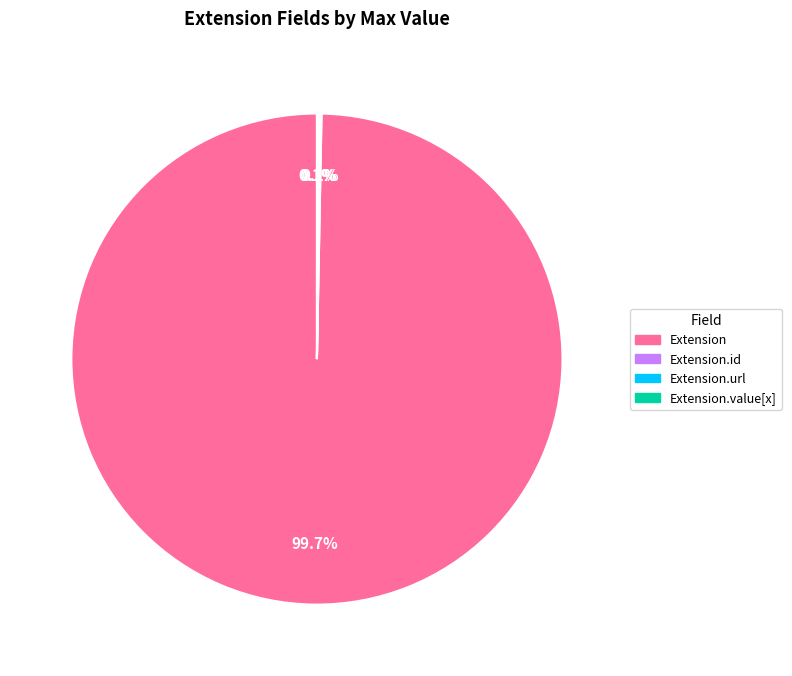

Does any single category account for the majority?

Yes